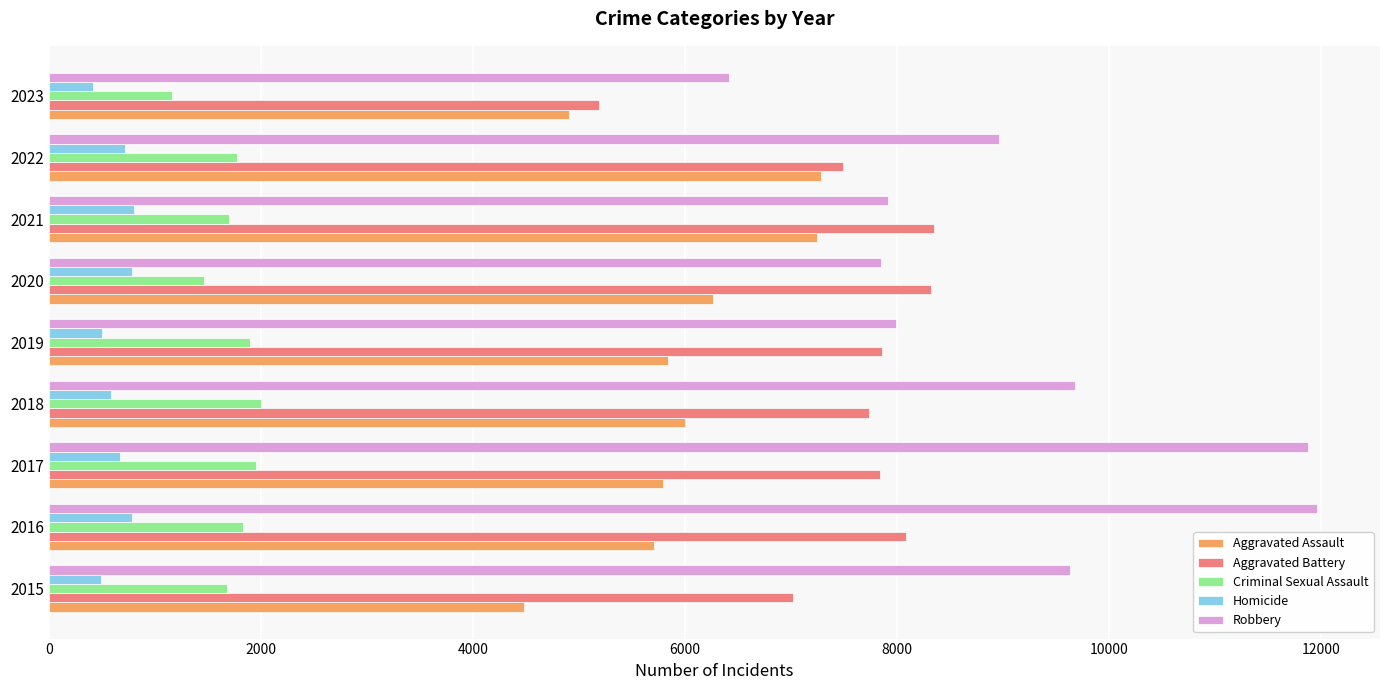

How many series are shown in this chart?

5